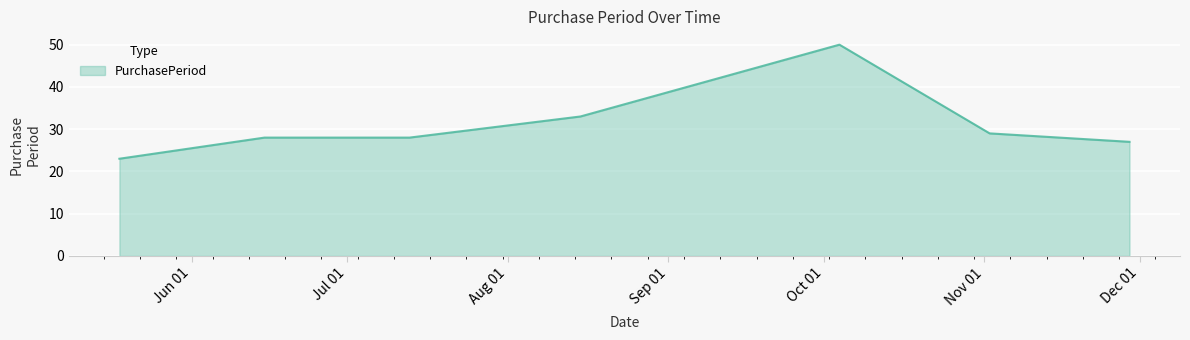

True or false: there are more than 2 points higher than both neighbors.

False